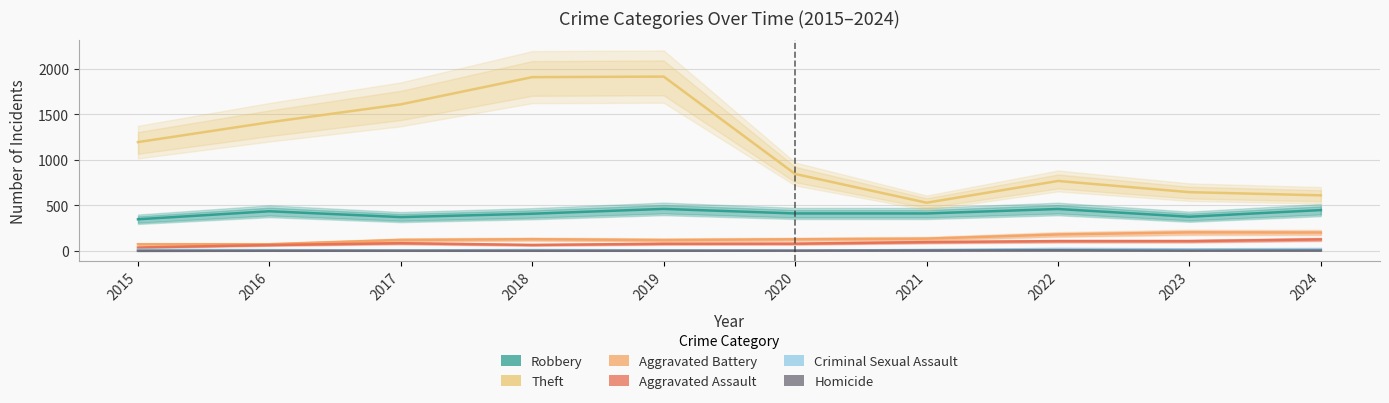

What is the difference between the second highest and minimum values in the Aggravated Assault series?

70